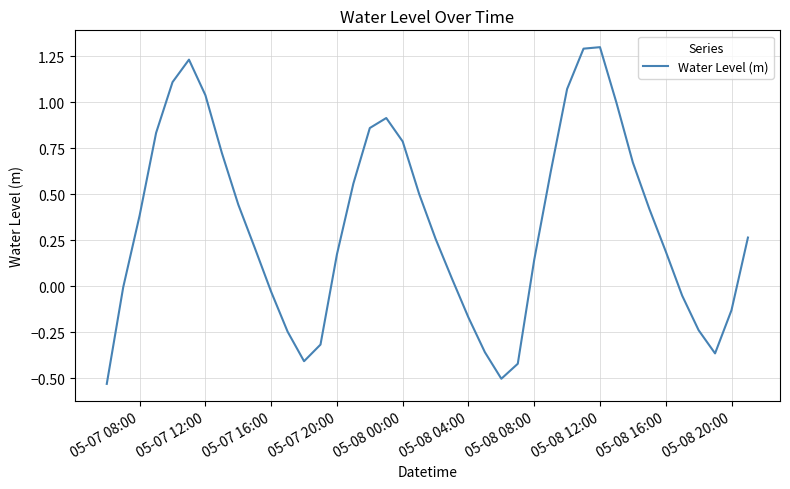

What is the difference between the maximum and minimum values?

1.8